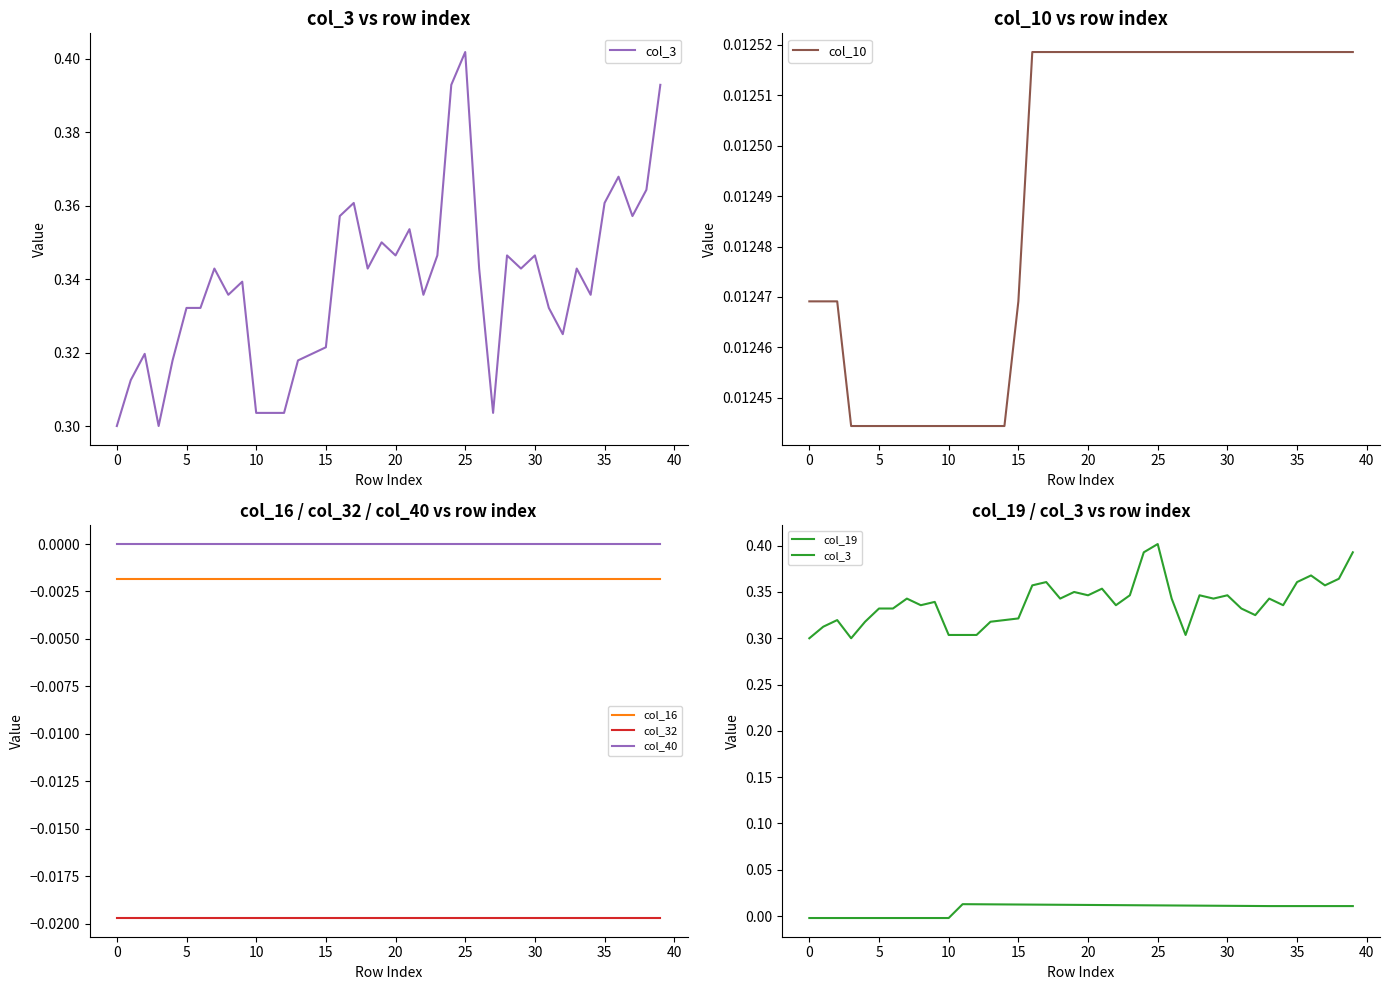

True or false: col_16 and col_32 cross at least once.

False